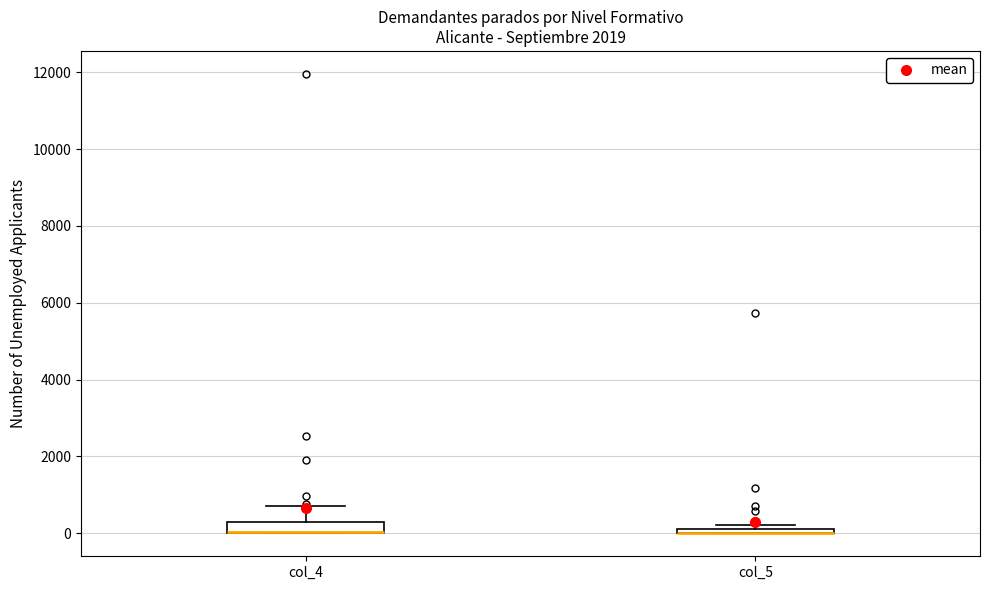

Where is the lower edge of the box for col_5 on the y-axis? The values are not printed on the chart, so give them approximately, as read against the axis.

0